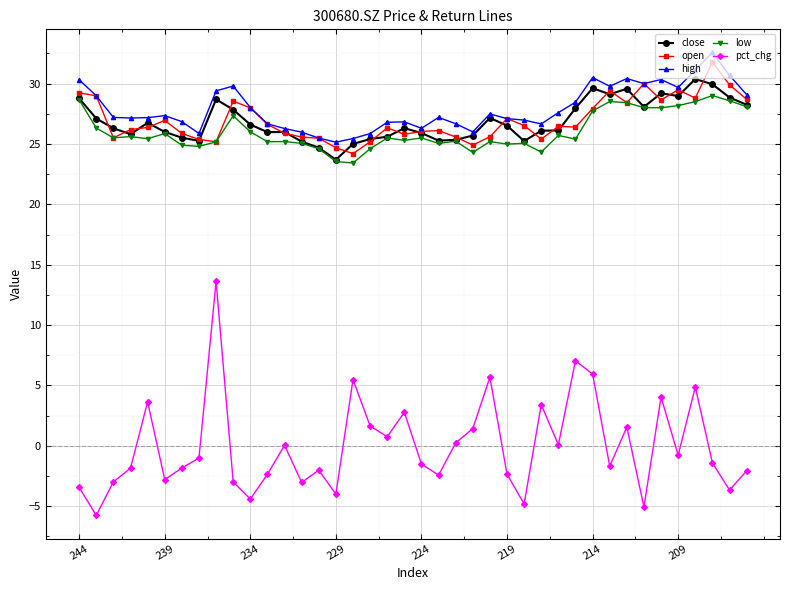

List the series in order of their peak value, lowest first.

pct_chg, low, close, open, high